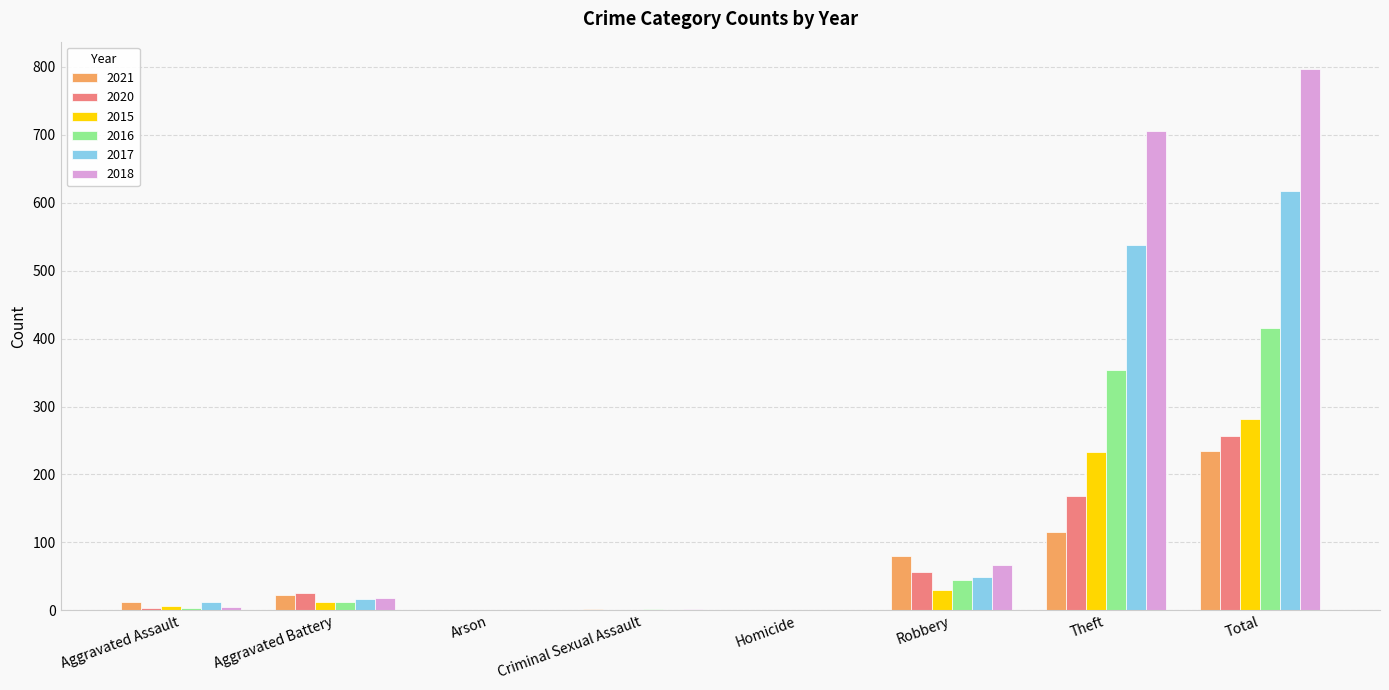

How many groups of bars are there?

8